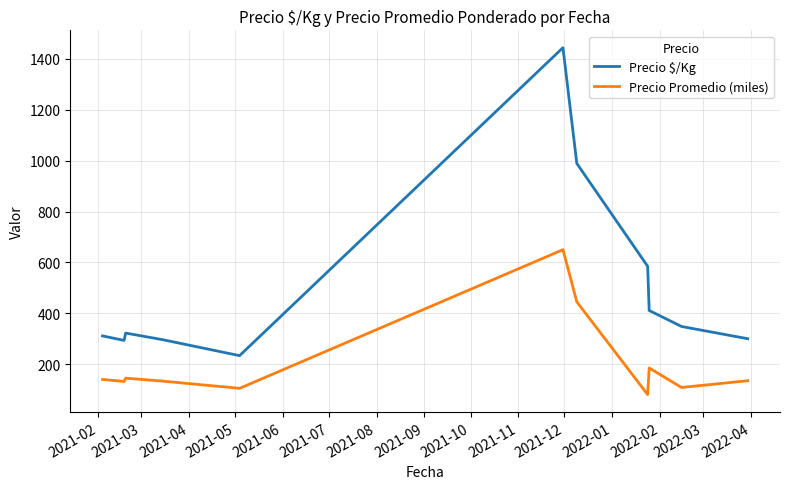

What is the maximum value shown in the chart?

1444.0